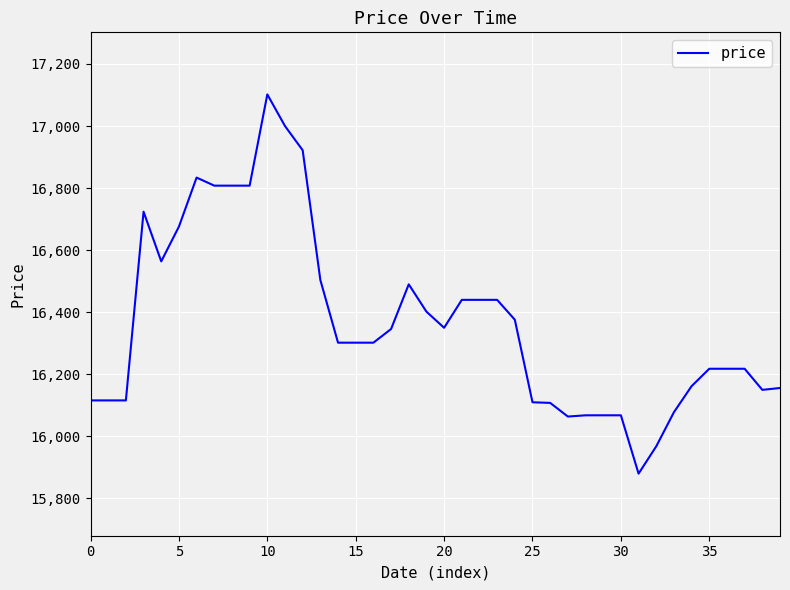

What is the average value?

16371